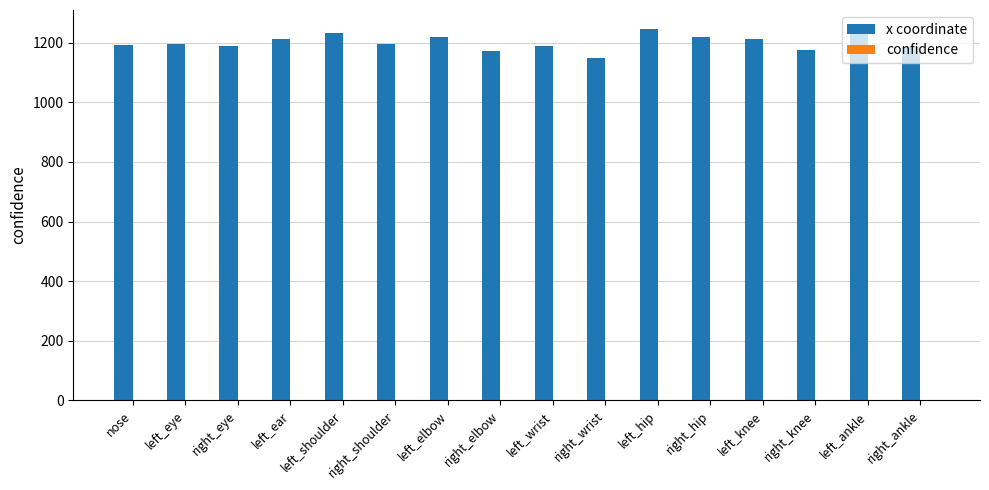

Which series has the largest total across all categories?

x coordinate